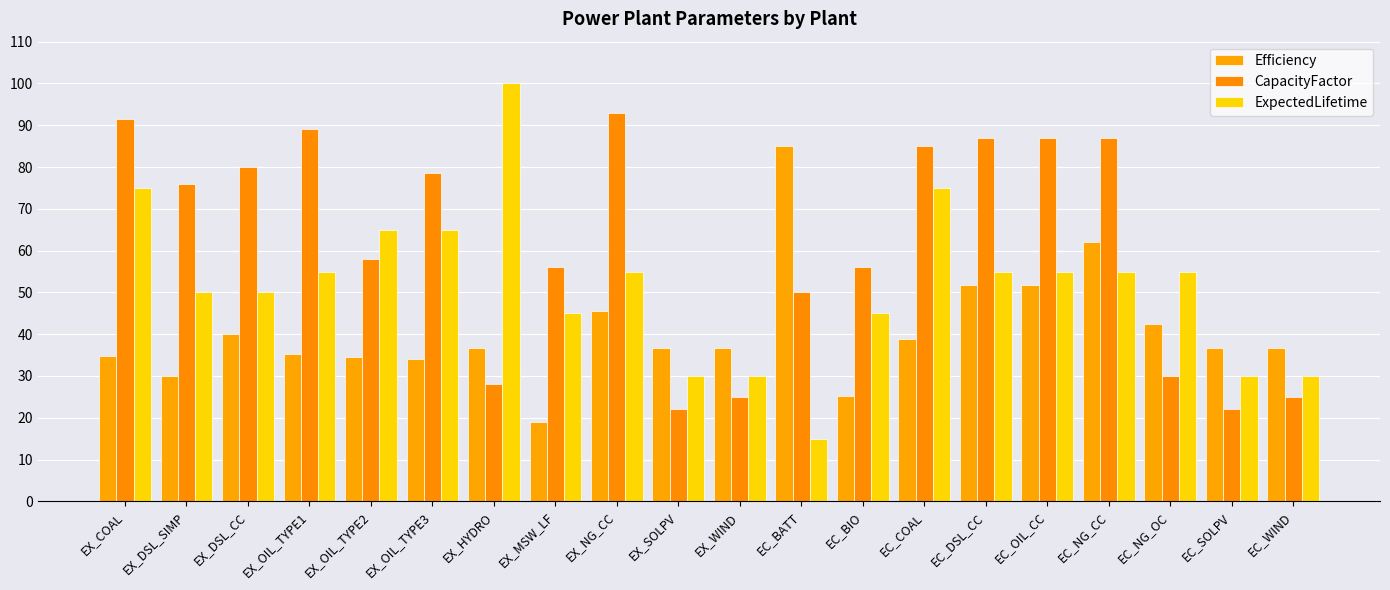

What is the total value across all series at EC_BATT?

150.0